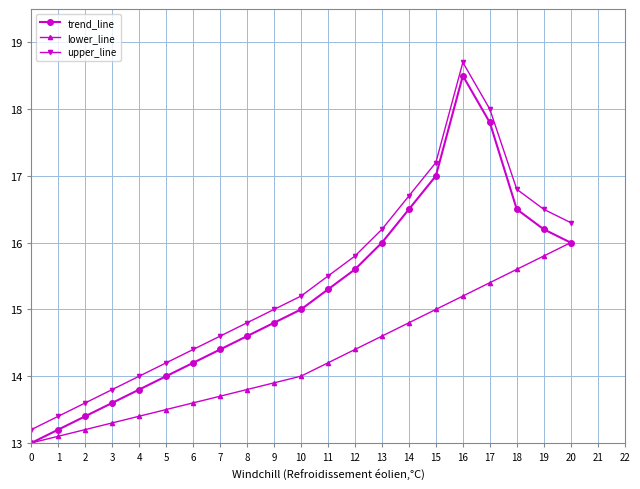

How many values in the lower_line series are below 14?

10